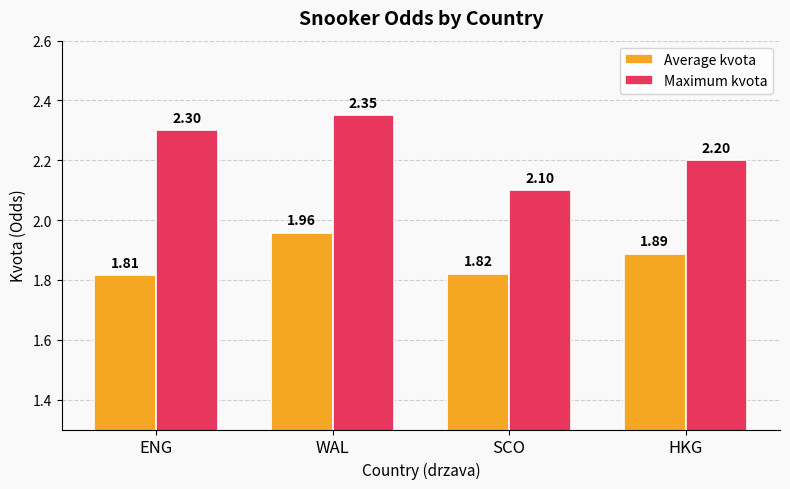

What is the difference between the highest and lowest values at HKG?

0.3